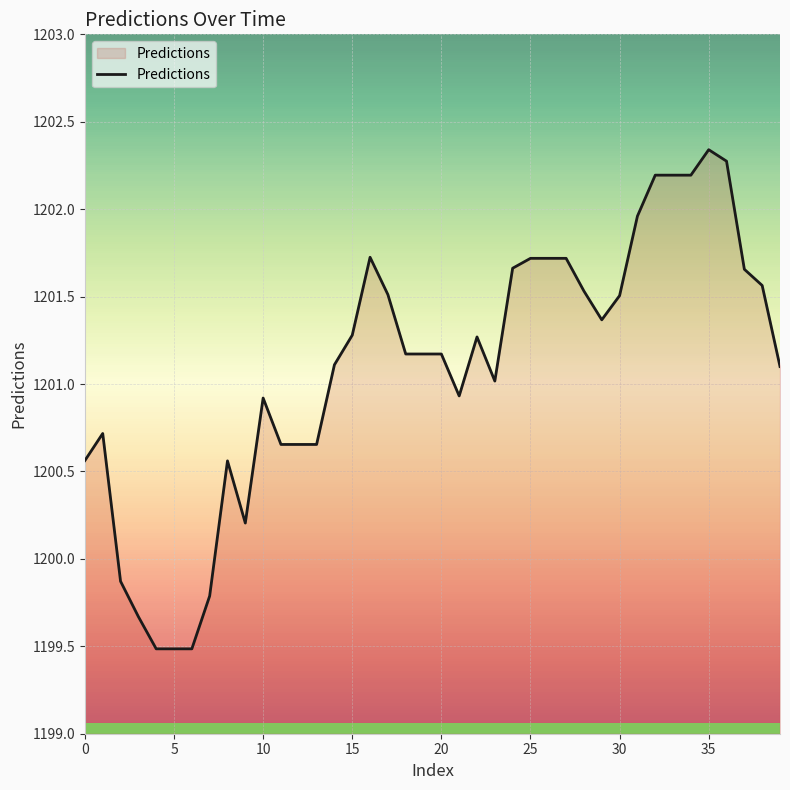

What is the difference between the maximum and minimum values?

2.9